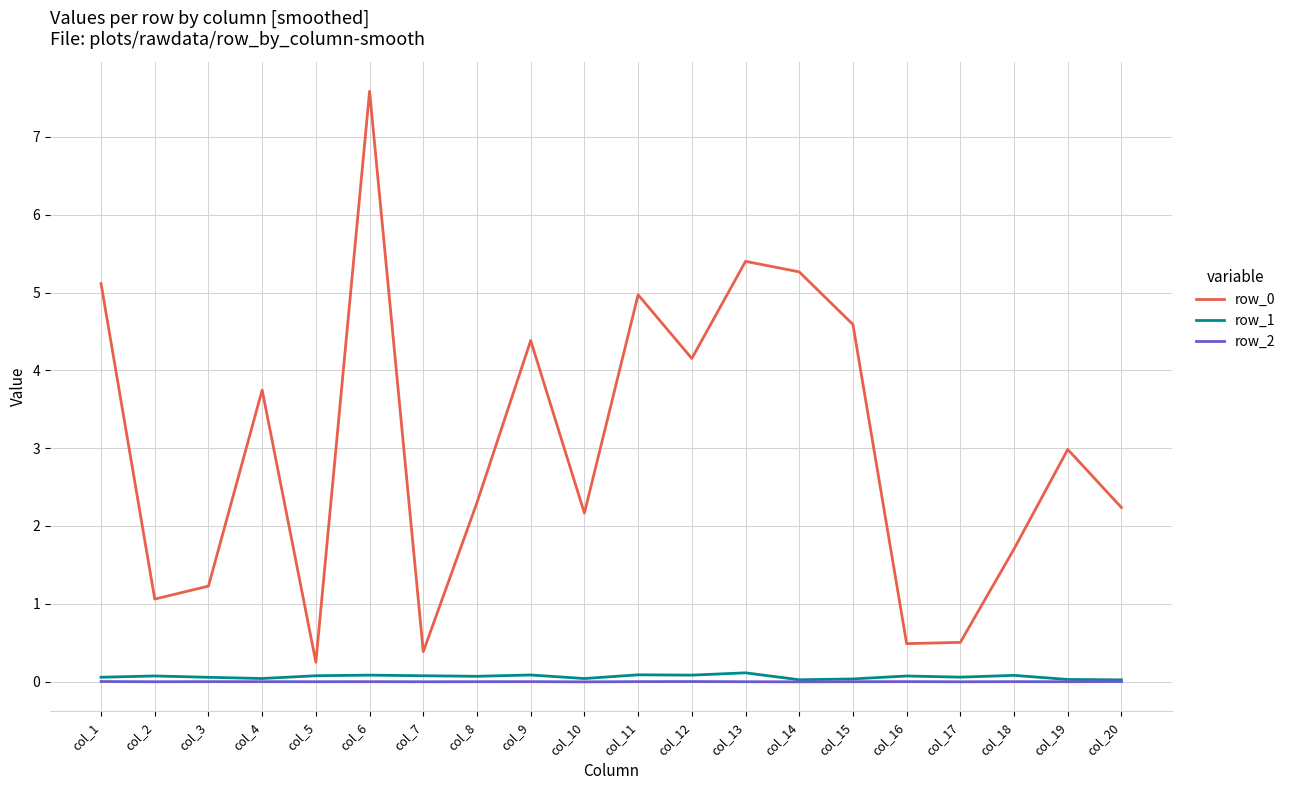

How many lines are shown in the chart?

3